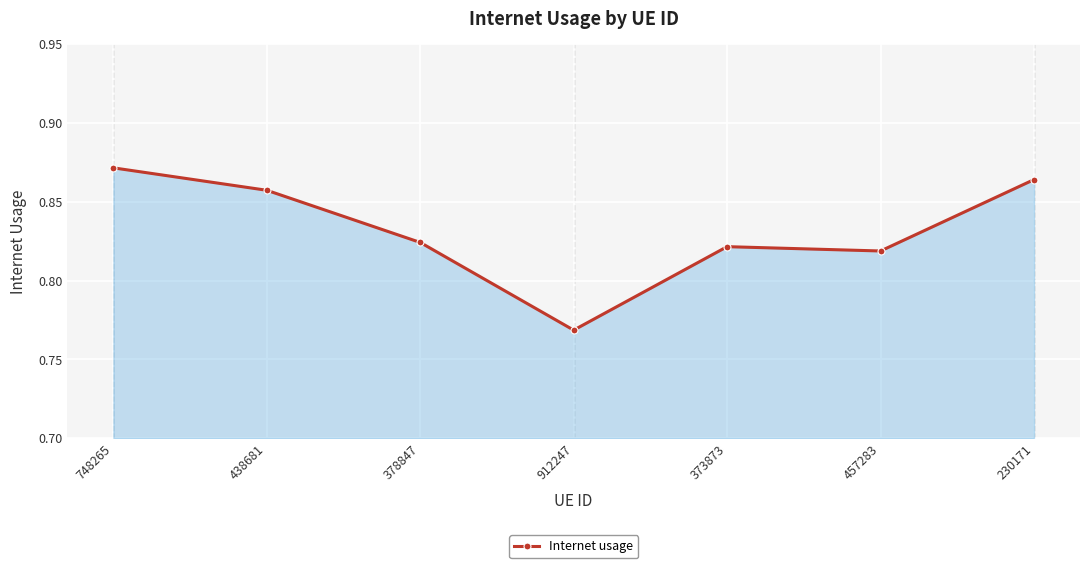

At which category does the chart reach its minimum across all series?

912247